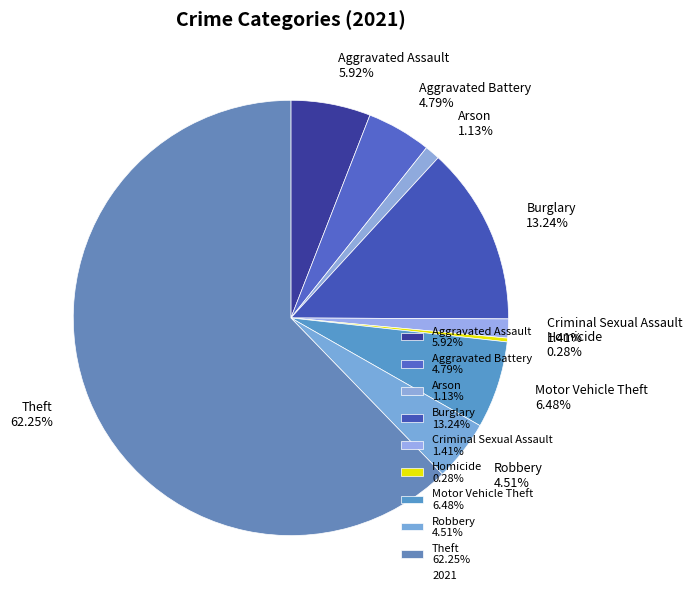

Which has a higher value, Motor Vehicle Theft or Homicide?

Motor Vehicle Theft